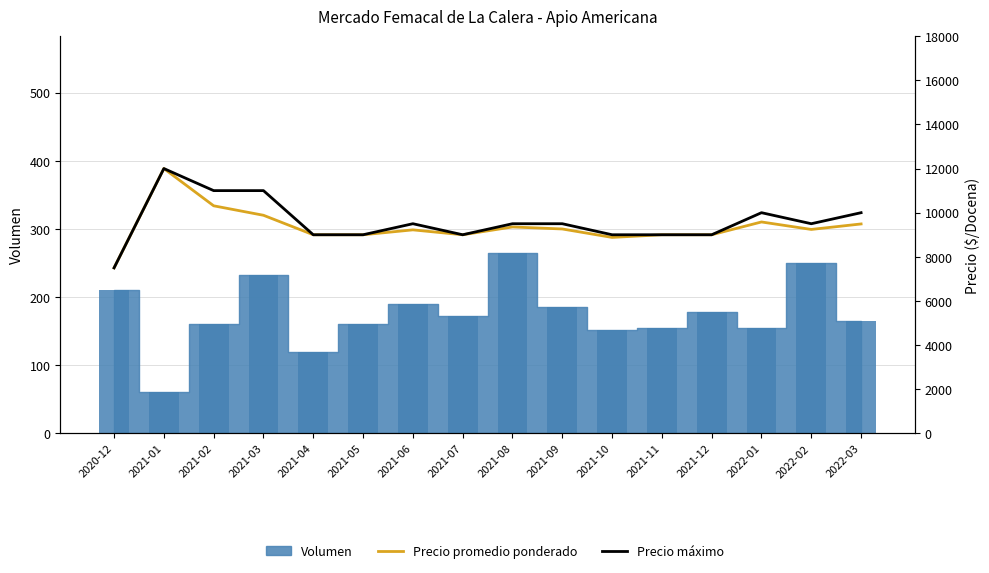

Which series changed the most between 2021-03 and 2021-12?

Precio máximo